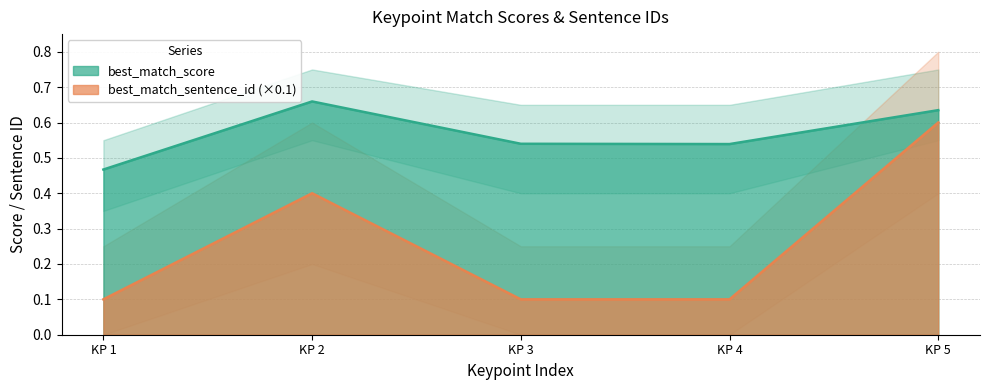

What is the sum of all best_match_sentence_id values?

1.3